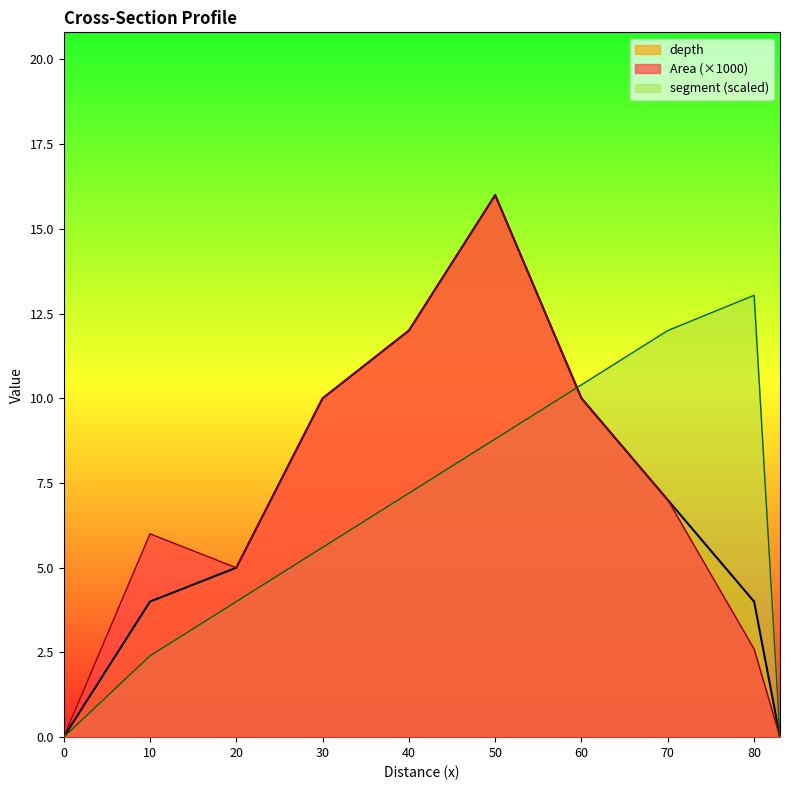

What is the sum of all segment values?

63.4